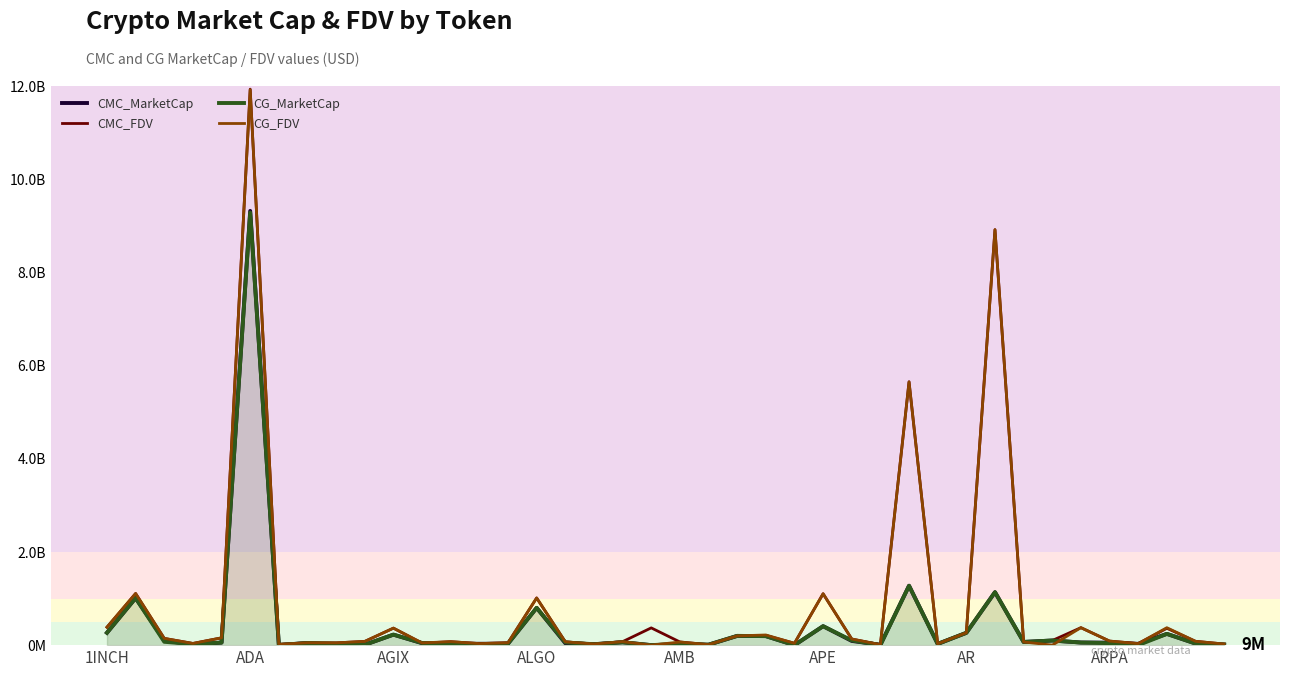

Does the chart display data point markers on the line(s)?

No